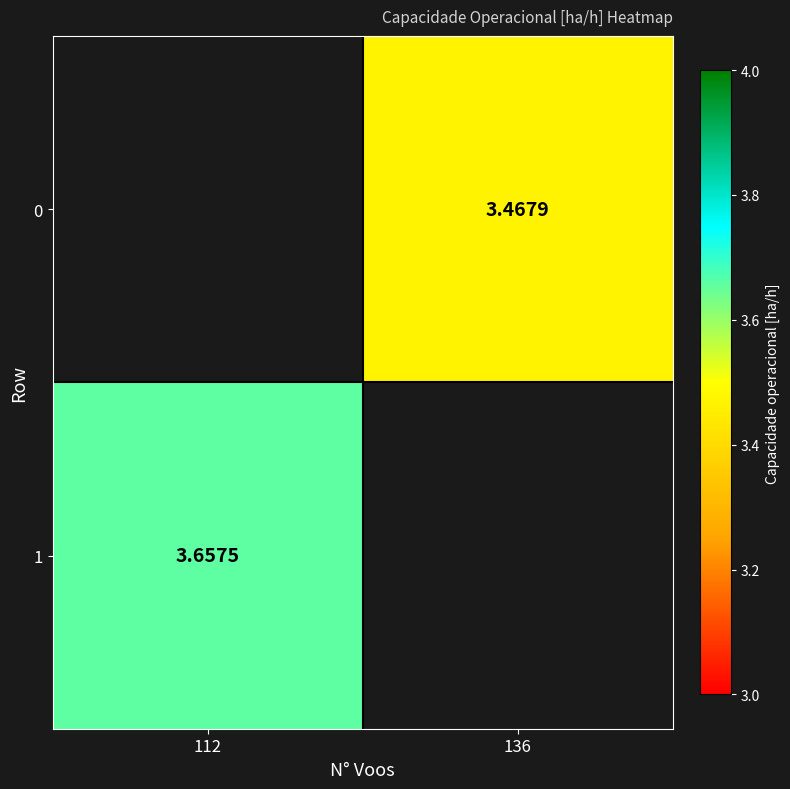

Is the value of 0 at 136 greater than the value of 1 at 112?

No